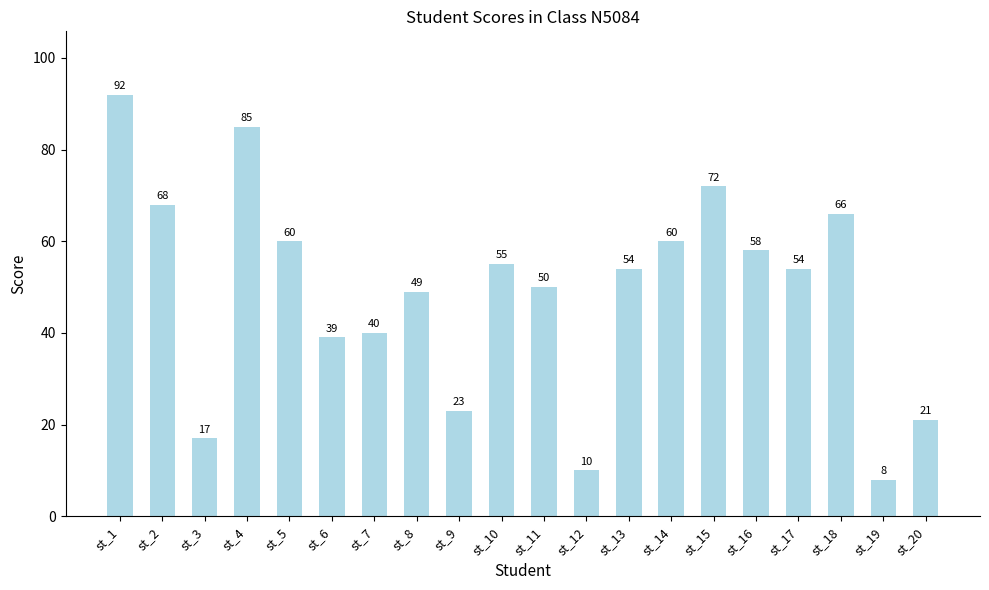

At which label is the value closest to 50?

st_11